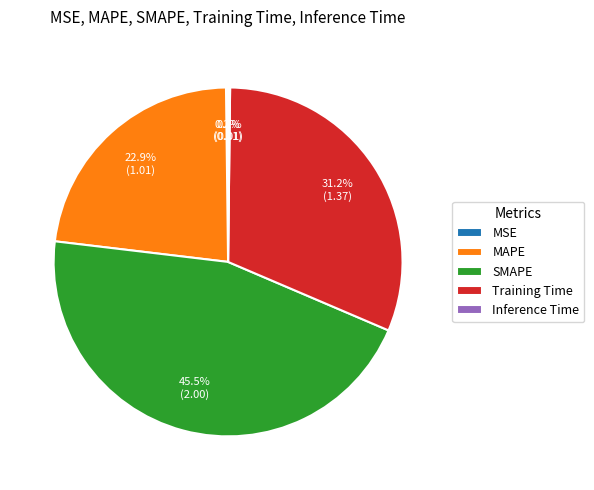

Is there any slice that represents more than half of the pie?

No